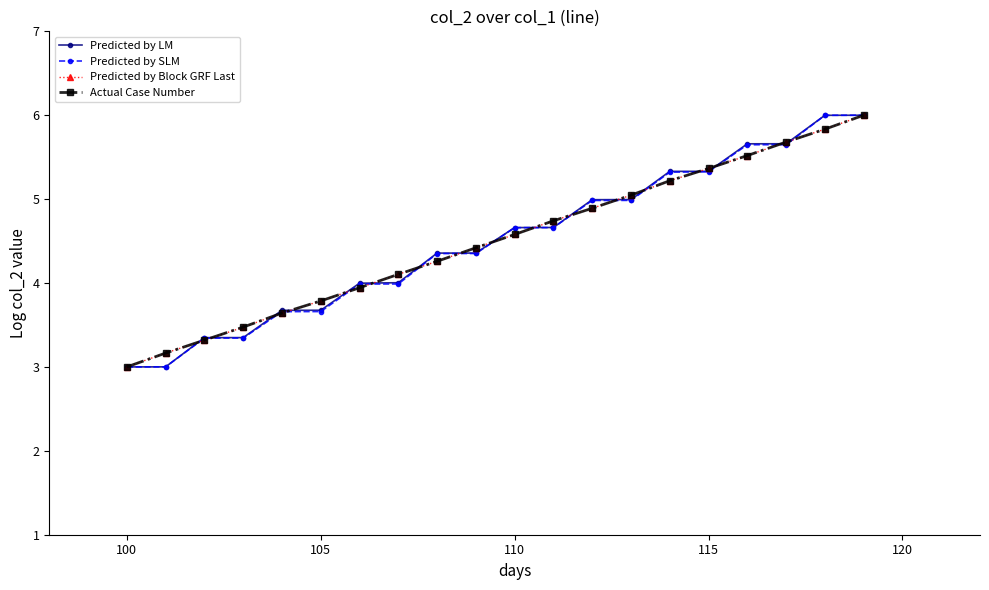

What is the value of the Predicted by LM point at the 5th from the left?

3.7